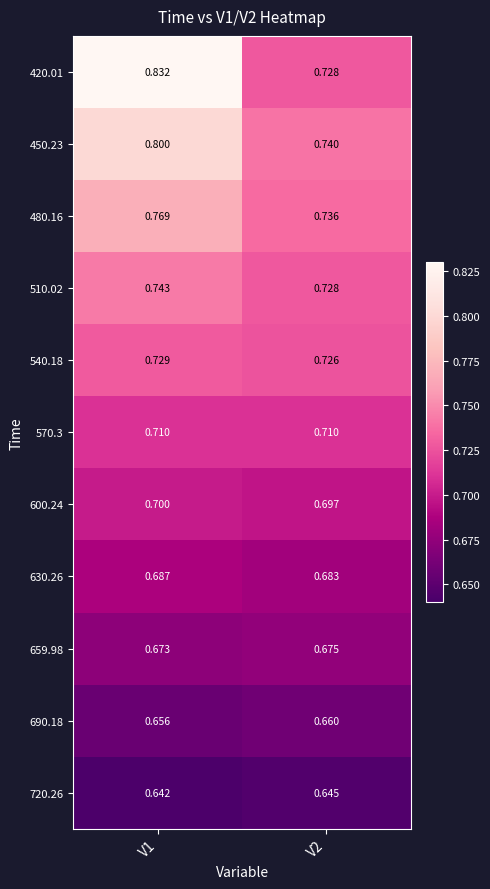

Is the value of 510.02 at V1 greater than the value of 600.24 at V2?

Yes